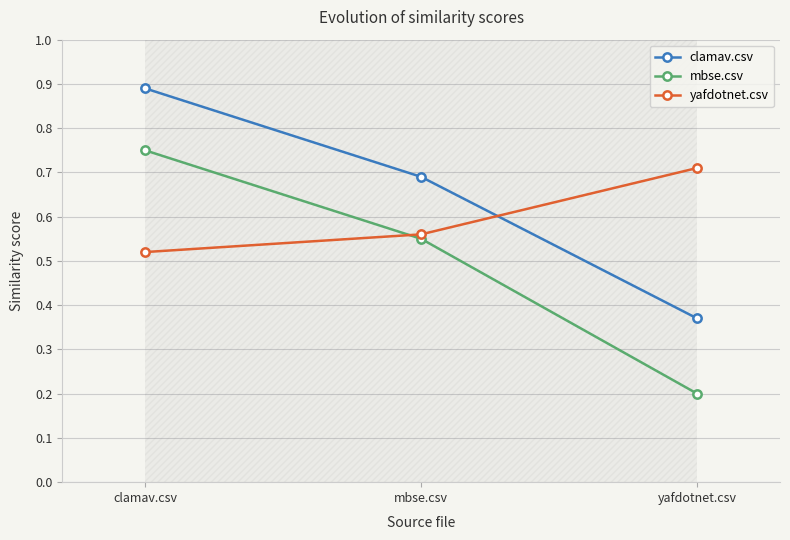

Reading right to left, list all the values displayed in this chart.

clamav.csv: yafdotnet.csv=0.4	mbse.csv=0.7	clamav.csv=0.9
mbse.csv: yafdotnet.csv=0.2	mbse.csv=0.6	clamav.csv=0.8
yafdotnet.csv: yafdotnet.csv=0.7	mbse.csv=0.6	clamav.csv=0.5